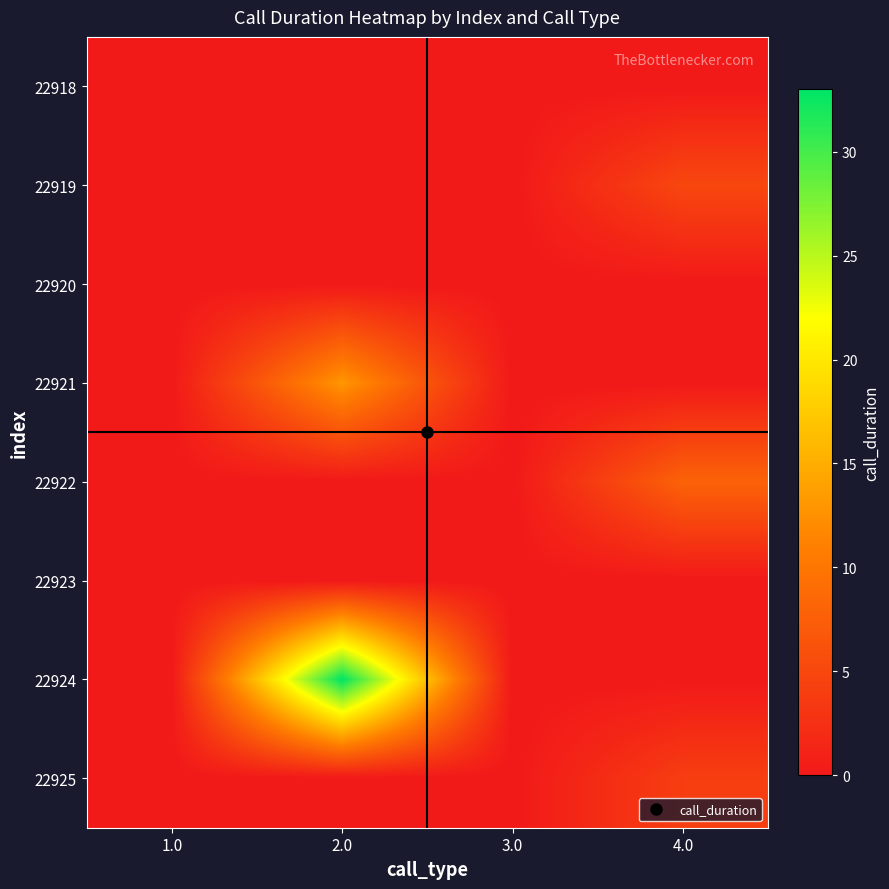

What is the maximum value shown in the chart?

33